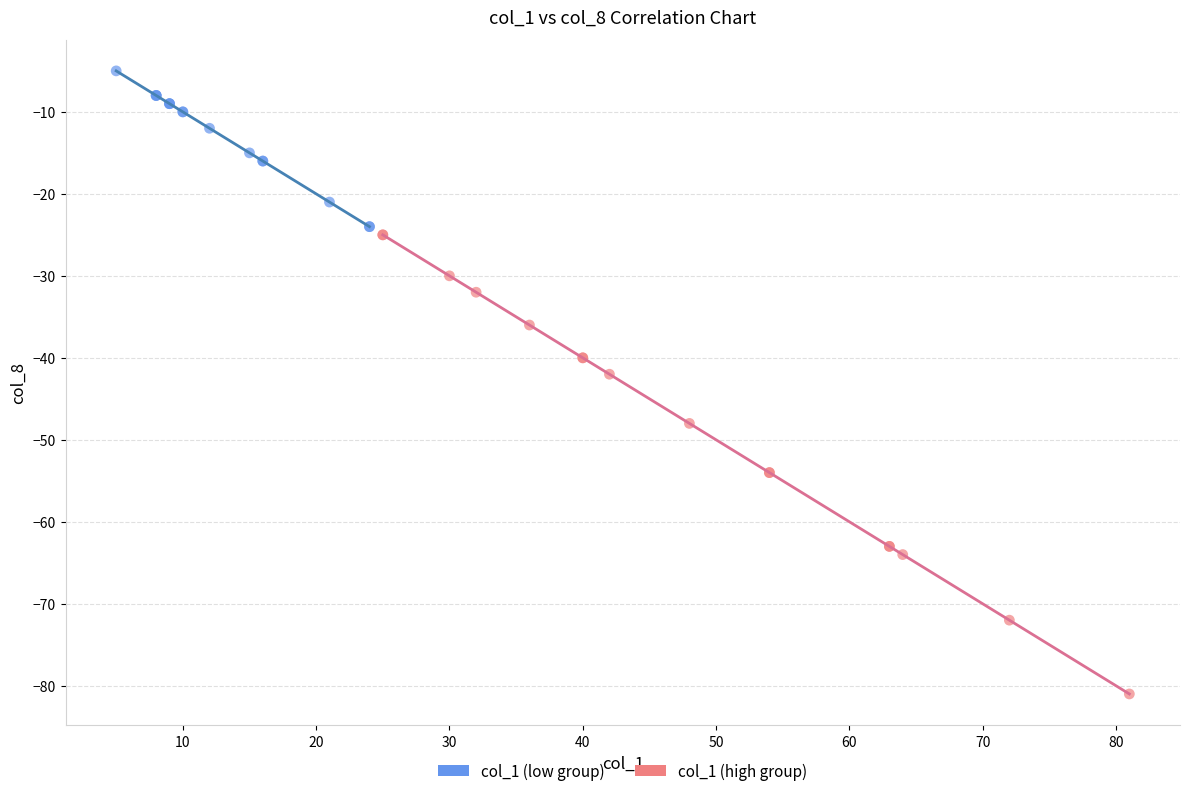

What are all the series names shown in the legend?

col_1 (low group), col_1 (high group)